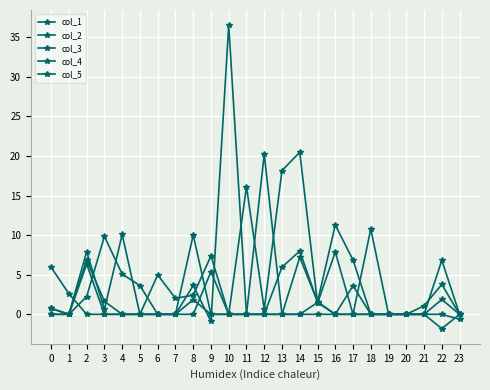

Is the value of col_2 at 13 greater than the value of col_1 at 0?

Yes